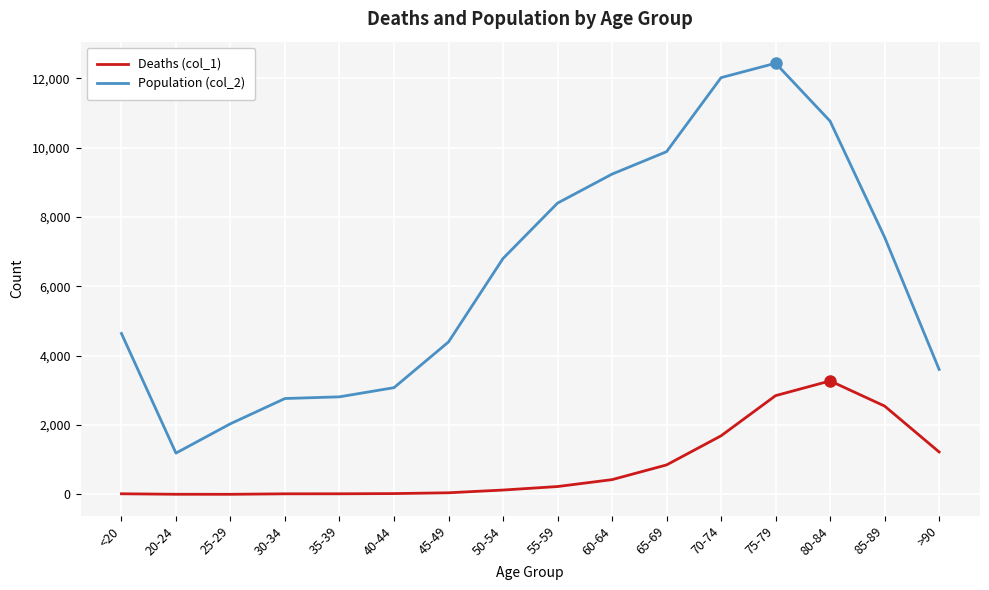

Read the Population (col_2) value at 85-89, to the nearest 10.

7420